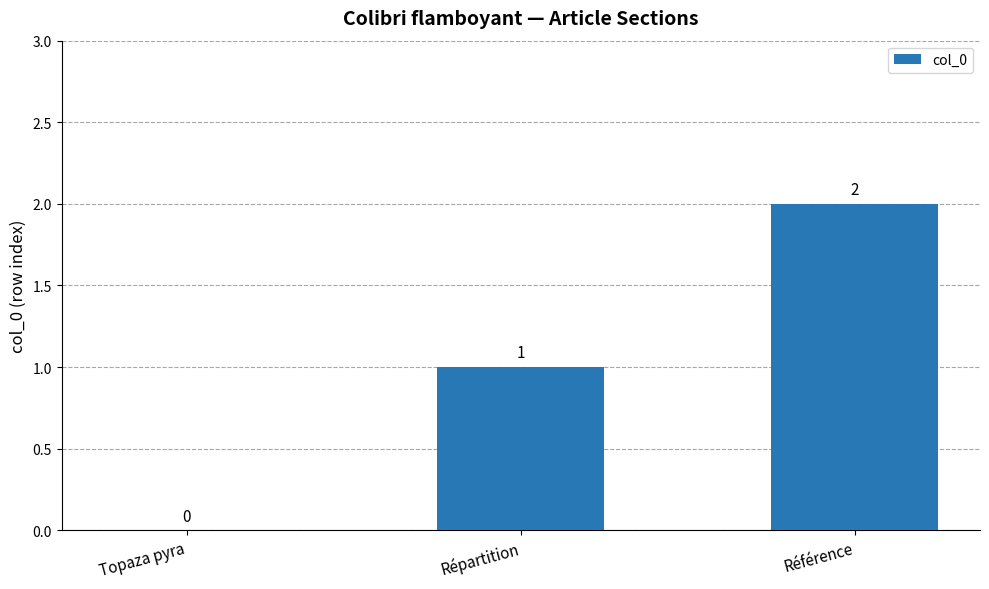

How many values are above zero?

2